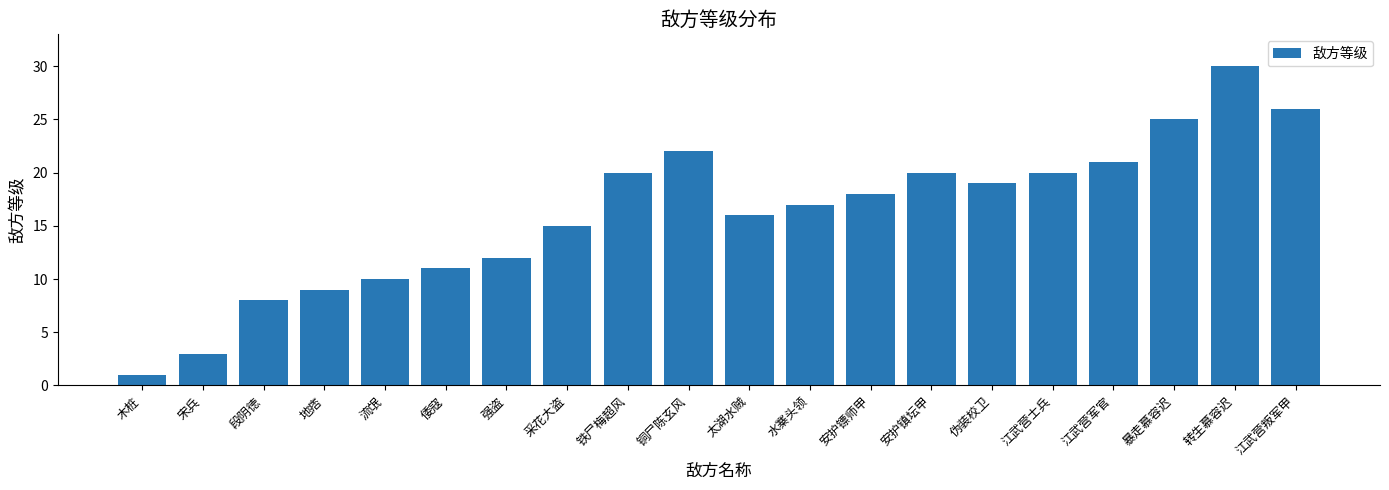

Approximately how many times larger is the value at 铜尸陈玄风 compared to 安护镖师甲?

1.2